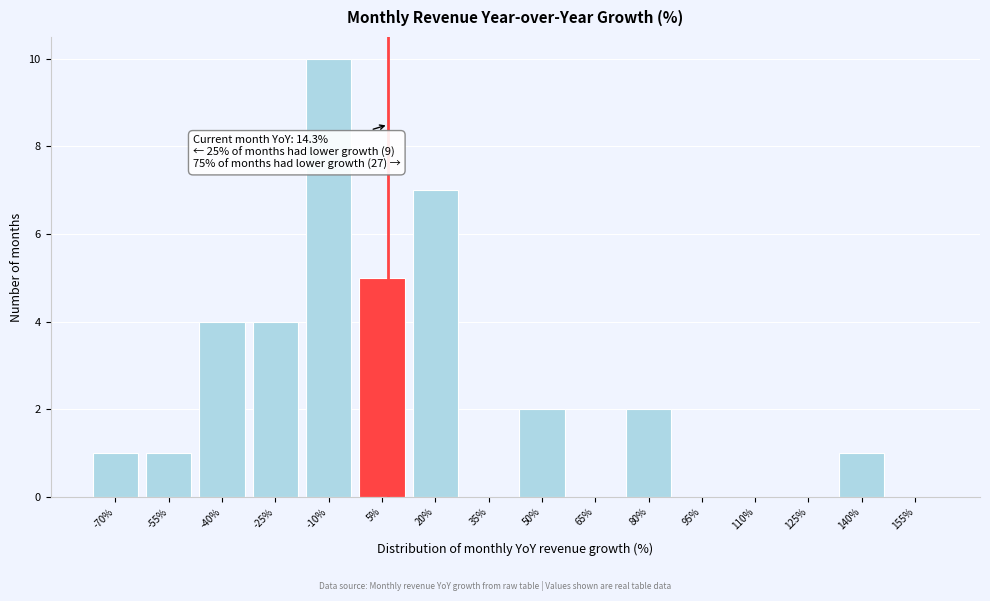

Reading left to right, transcribe all the data shown in this chart.

-70%=1	-55%=1	-40%=4	-25%=4	-10%=10	5%=5	20%=7	35%=0	50%=2	65%=0	80%=2	95%=0	110%=0	125%=0	140%=1	155%=0